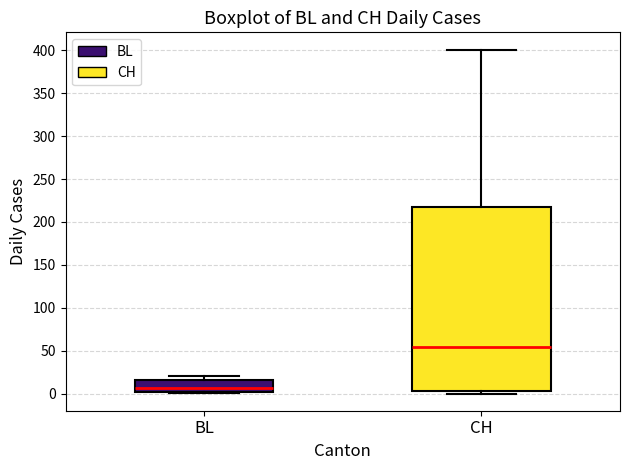

Which box is the tallest, from its lower edge to its upper edge?

CH